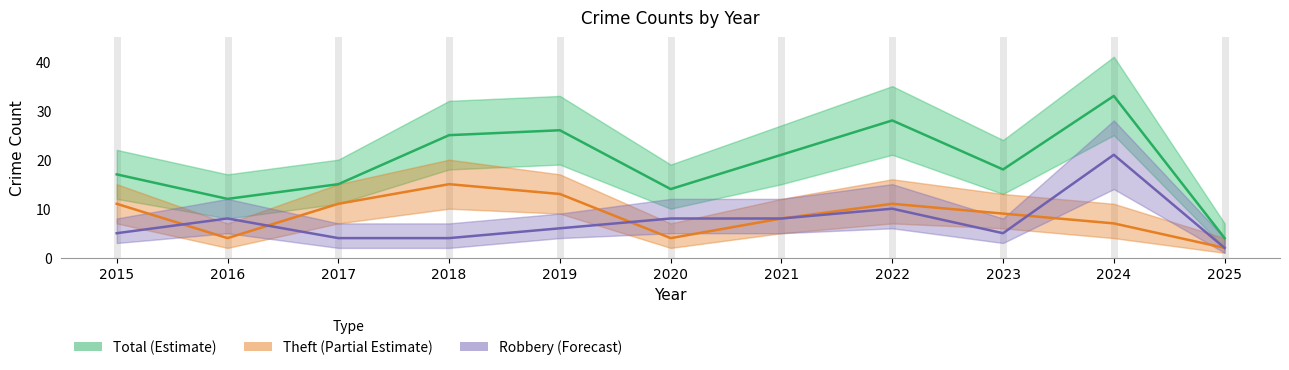

In Theft (Partial Estimate), how many points are higher than both neighbors (excluding endpoints)?

2